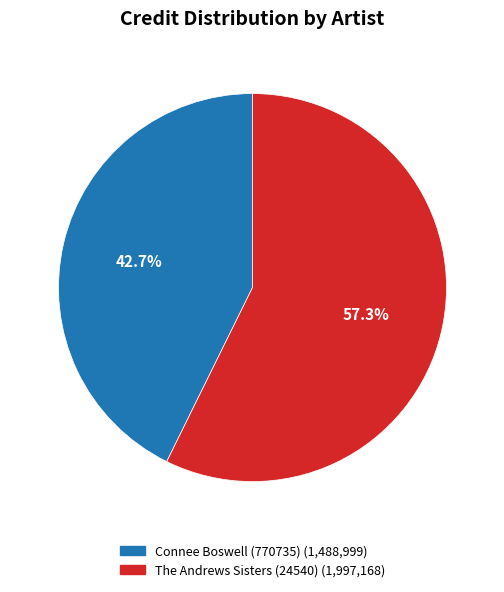

Do The Andrews Sisters (24540) and Connee Boswell (770735) together represent more than half of the pie?

Yes